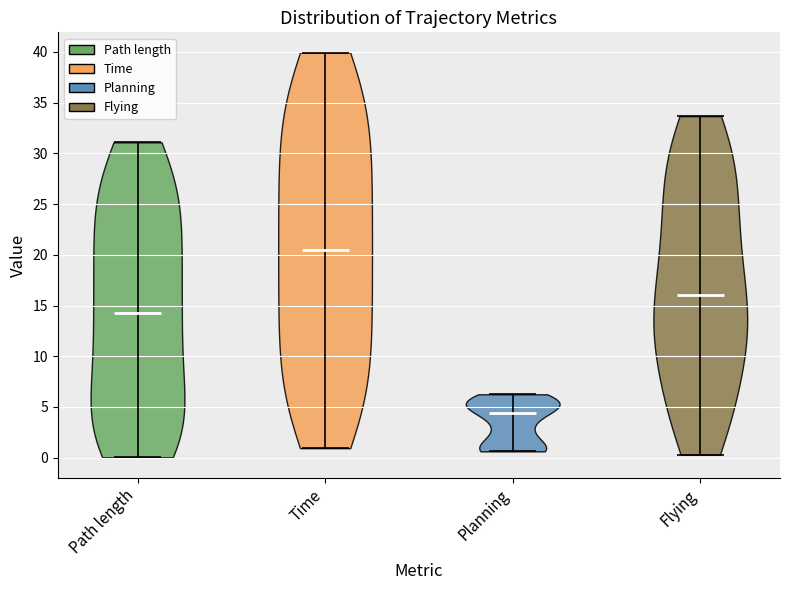

Which violin has the highest median line?

Time